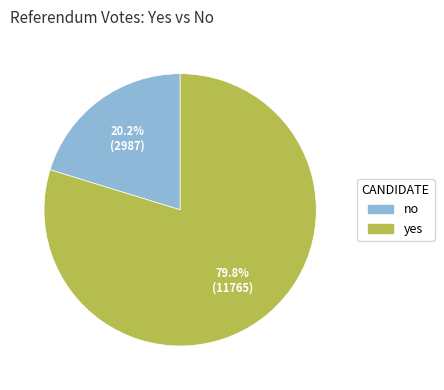

Which has a higher value, yes or no?

yes